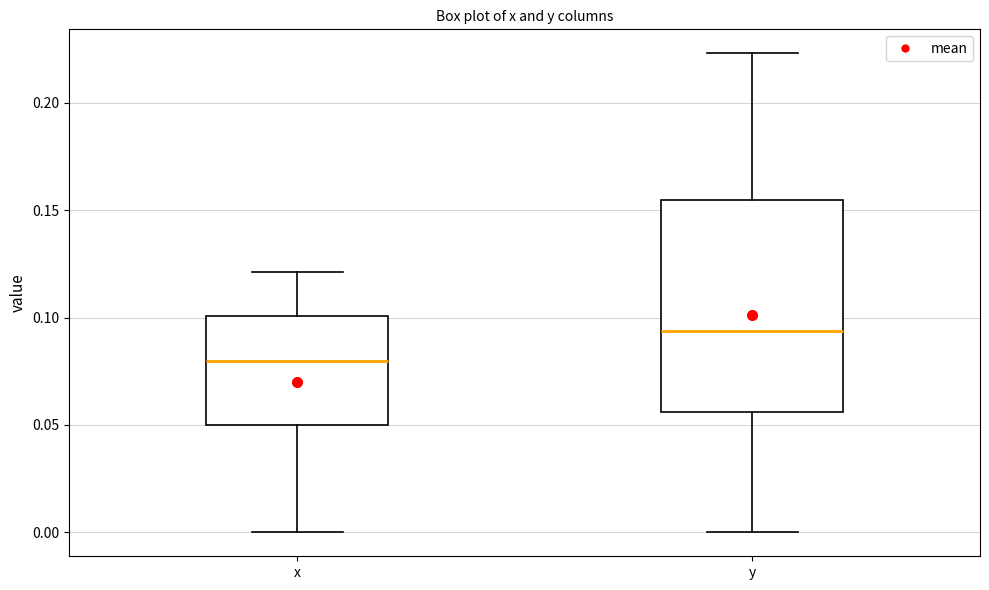

Comparing the boxes themselves (not the whiskers), which one is the tallest?

y